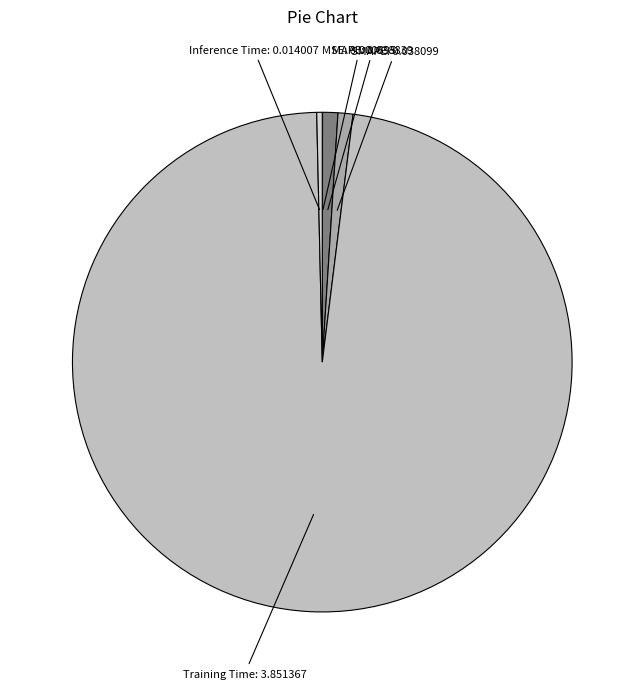

To the nearest percent, what is the difference between the largest and smallest slice percentages?

98%